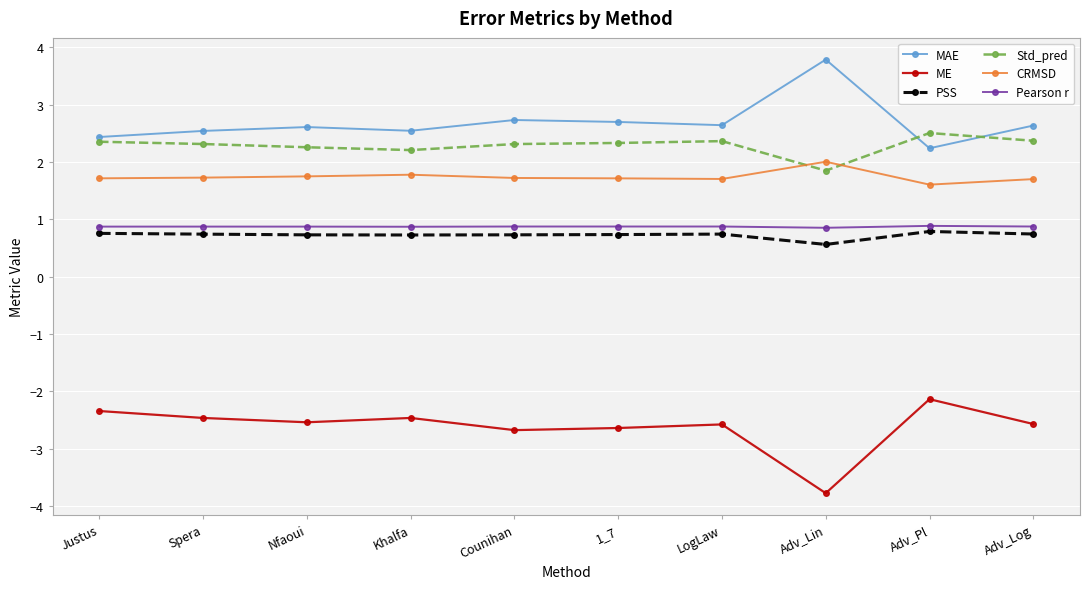

What are all the series names shown in the legend?

MAE, ME, PSS, Std_pred, CRMSD, Pearson r